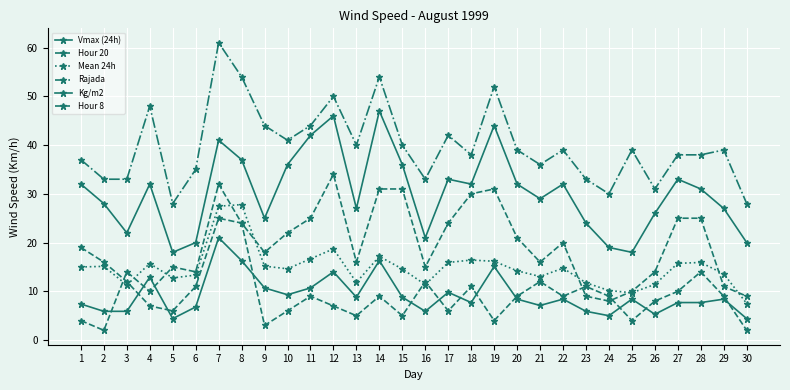

How many lines are shown in the chart?

6